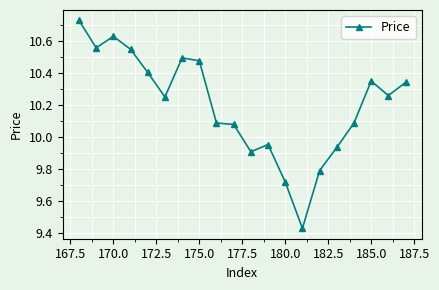

True or false: there are more than 0 points higher than both neighbors.

True